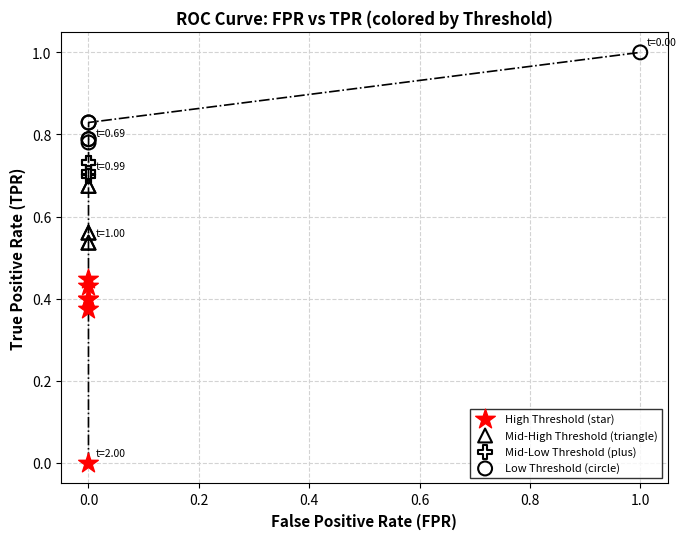

Which series reaches the minimum Y coordinate?

High Threshold (star)